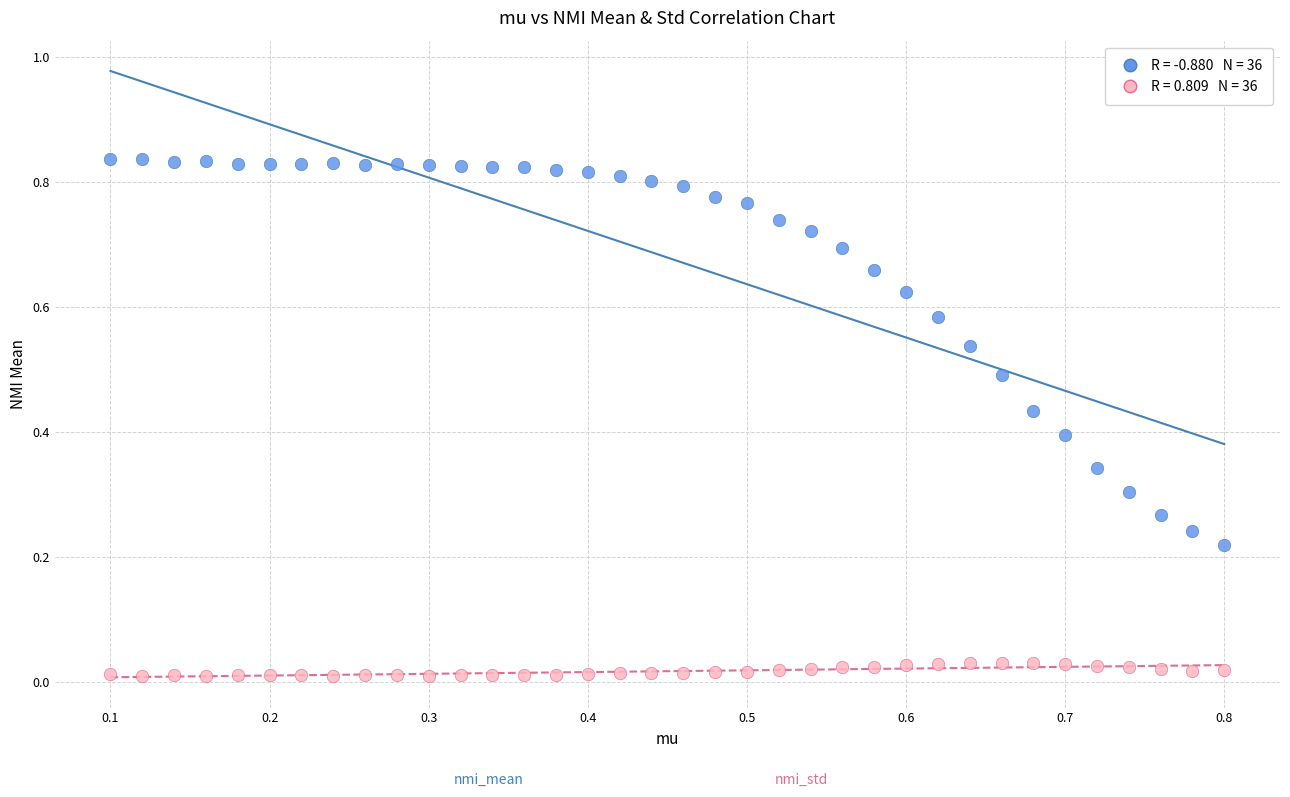

How many data points are displayed?

72